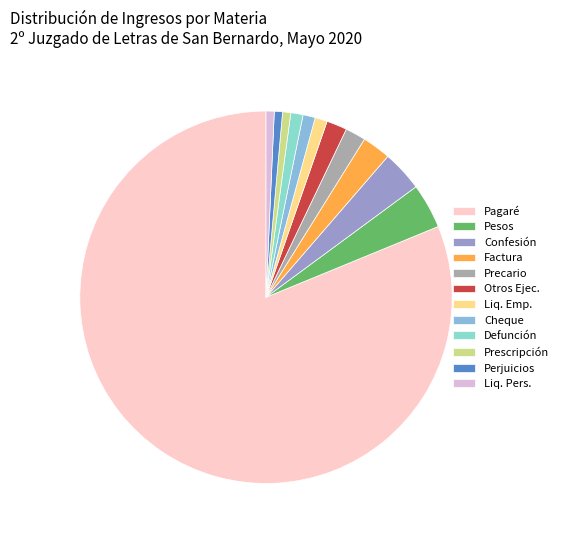

How many slices are in this pie chart?

12